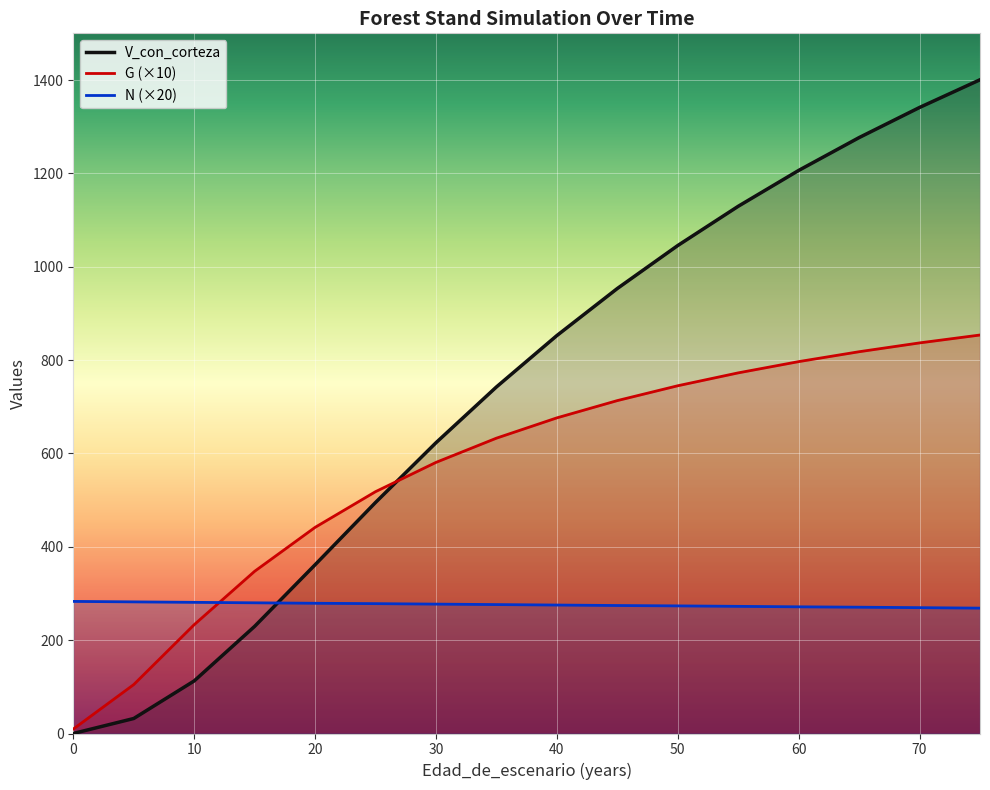

What value does the N series have at 40?

275.2